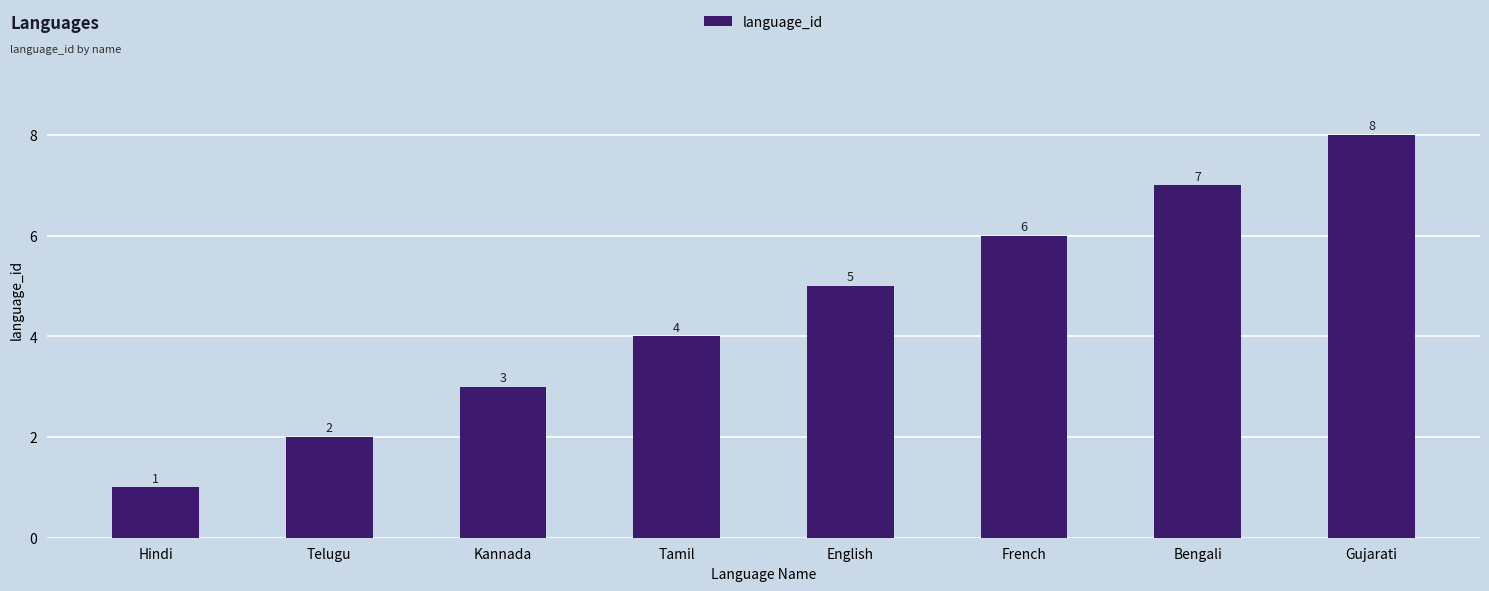

How many series are shown in this chart?

1